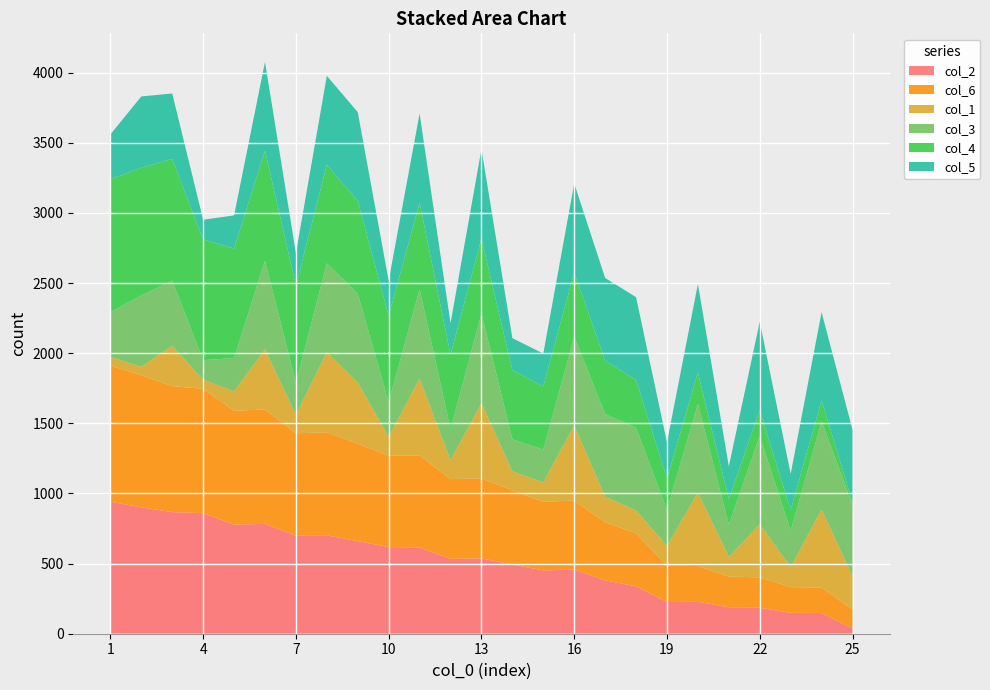

Reading left to right, transcribe all the data shown in this chart.

col_2: 941	901	867	859	778	783	698	701	660	618	615	533	537	494	451	458	380	338	226	227	189	185	149	148	37
col_6: 970	942	898	887	812	815	731	735	694	651	656	569	571	528	490	491	414	378	258	256	218	217	183	181	135
col_1: 61	60	286	64	138	429	131	570	436	134	548	134	535	136	137	535	182	163	142	523	141	378	144	556	239
col_3: 320	509	466	140	237	632	227	634	633	247	636	223	638	228	234	634	589	589	256	631	229	630	257	629	508
col_4: 948	910	868	861	781	785	696	703	662	618	618	530	537	493	451	458	382	342	225	225	183	184	149	149	20
col_5: 319	508	466	140	236	632	229	634	633	248	635	224	637	228	234	634	589	589	257	631	233	630	257	629	515